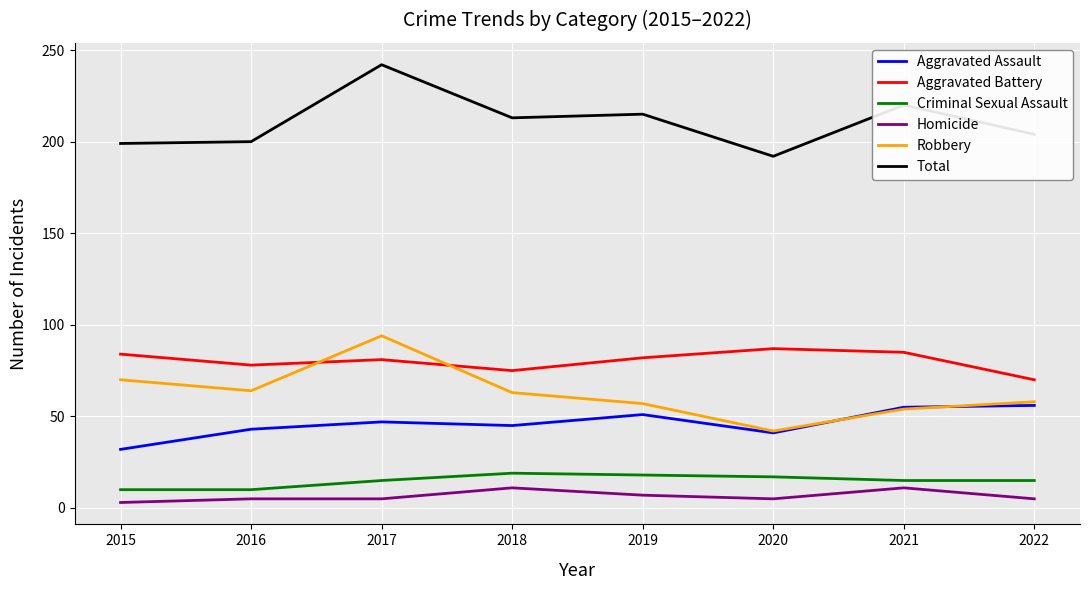

What is the lowest value of the Homicide series?

3